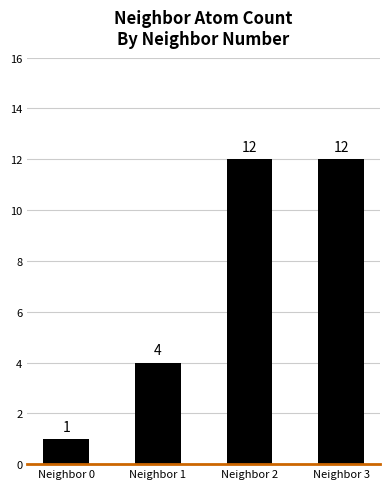

Read the value at Neighbor 3, to the nearest 10.

10